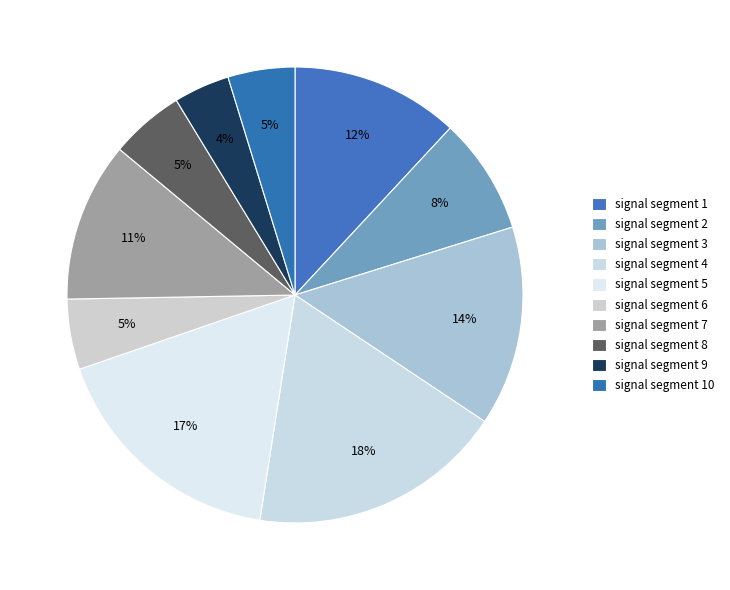

To the nearest percent, what portion does signal segment 10 represent?

5%